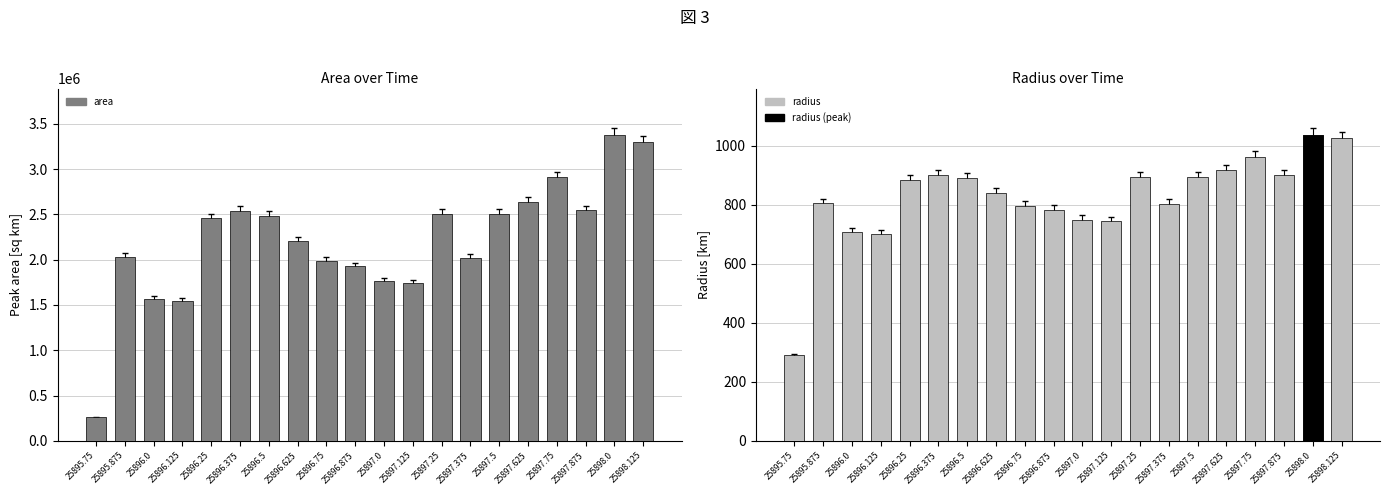

At which label does radius first exceed 883?

25896.25